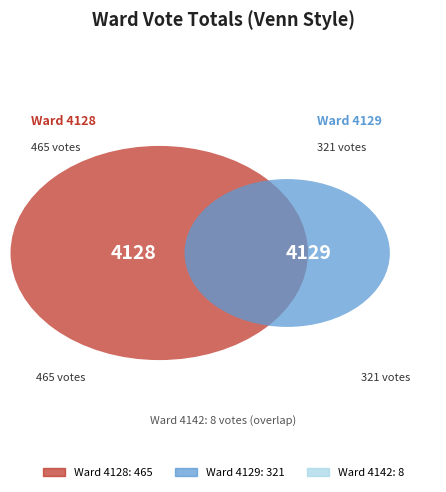

To the nearest percent, what portion does 4128 represent?

59%